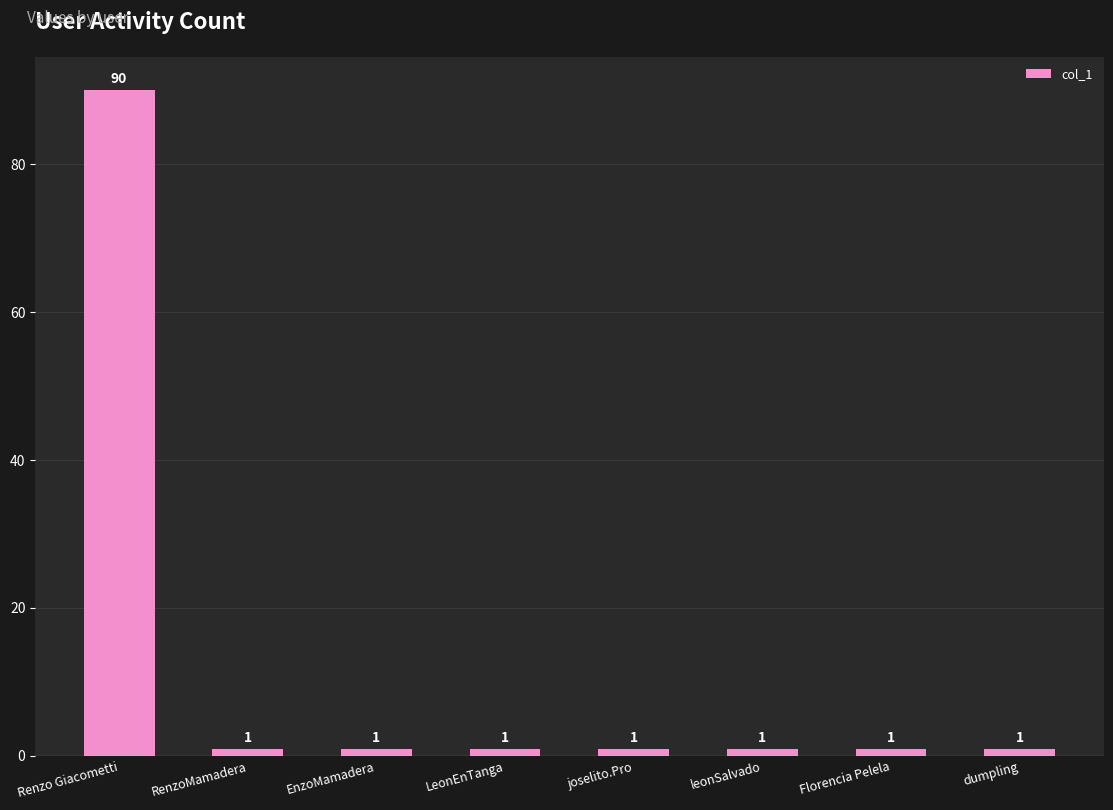

True or false: the data shows 1 at leonSalvado.

True